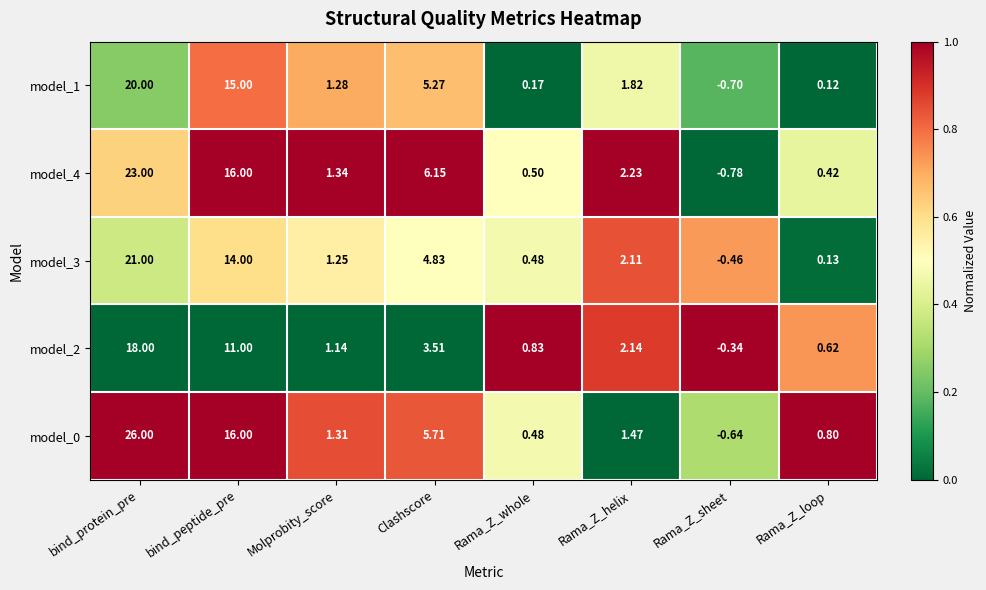

Rank the categories by model_3 value from highest to lowest.

bind_protein_pre, bind_peptide_pre, Clashscore, Rama_Z_helix, Molprobity_score, Rama_Z_whole, Rama_Z_loop, Rama_Z_sheet